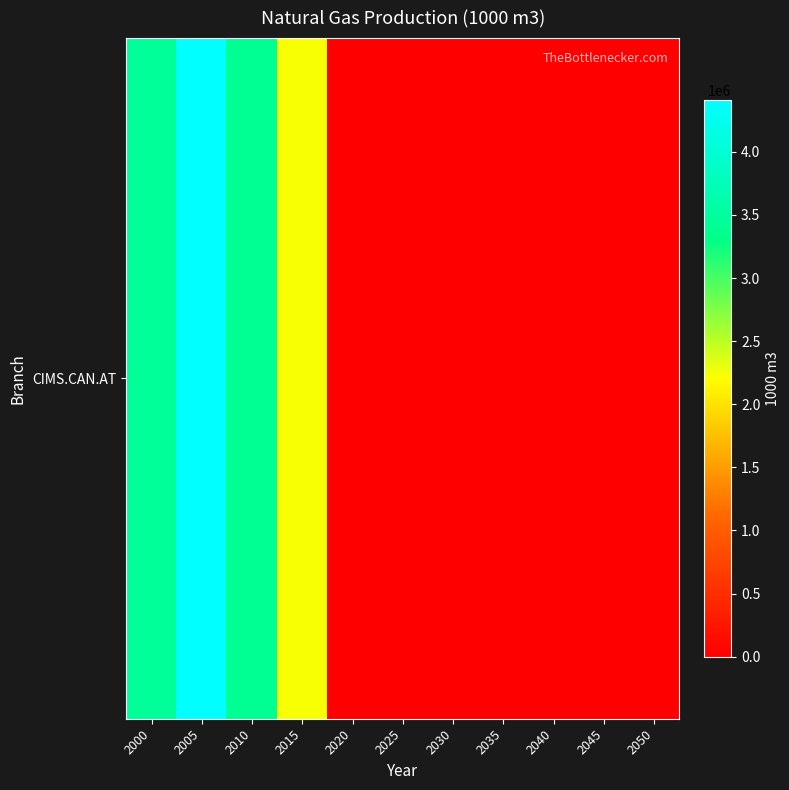

Reading left to right, list all the values displayed in this chart.

2000=3449100.0	2005=4409182.9	2010=3408069.9	2015=2227997.4	2020=0.0	2025=0.0	2030=0.0	2035=0.0	2040=0.0	2045=0.0	2050=0.0